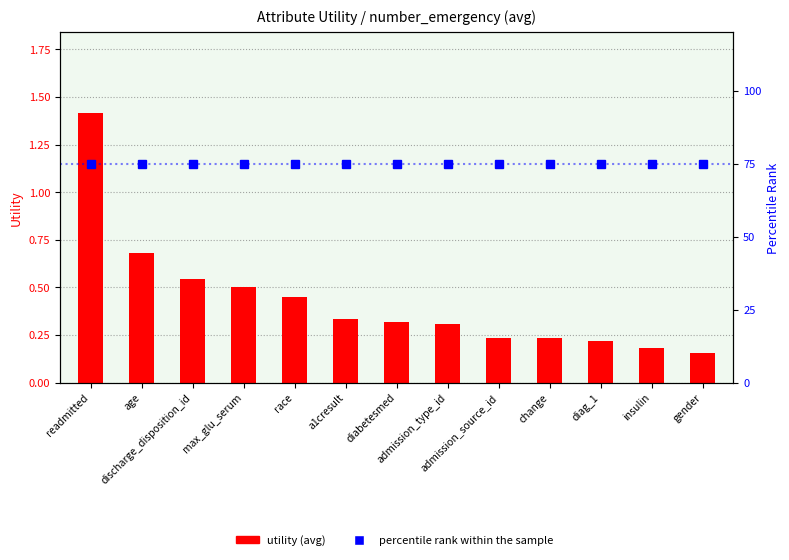

What is the label of the 5th bar from the right?

admission_source_id